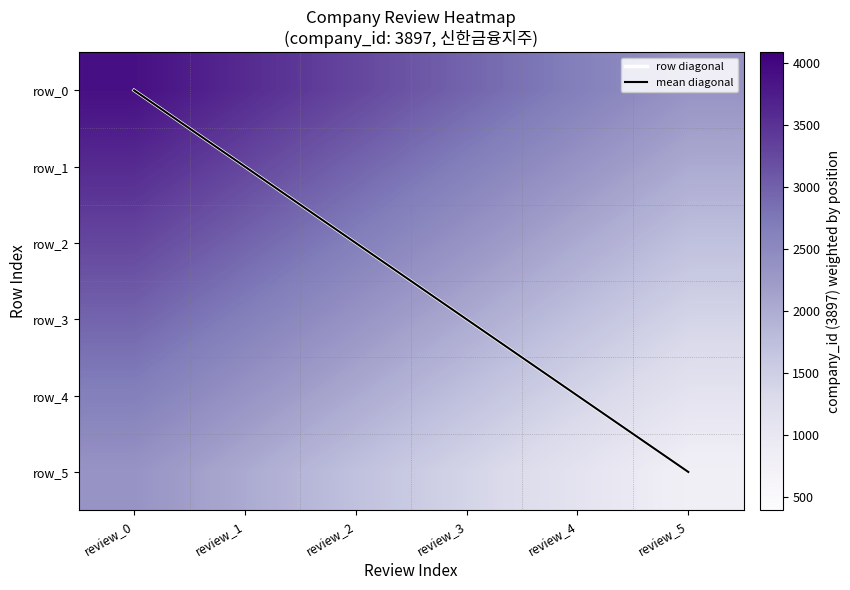

At how many categories does at least one series exceed 909?

6